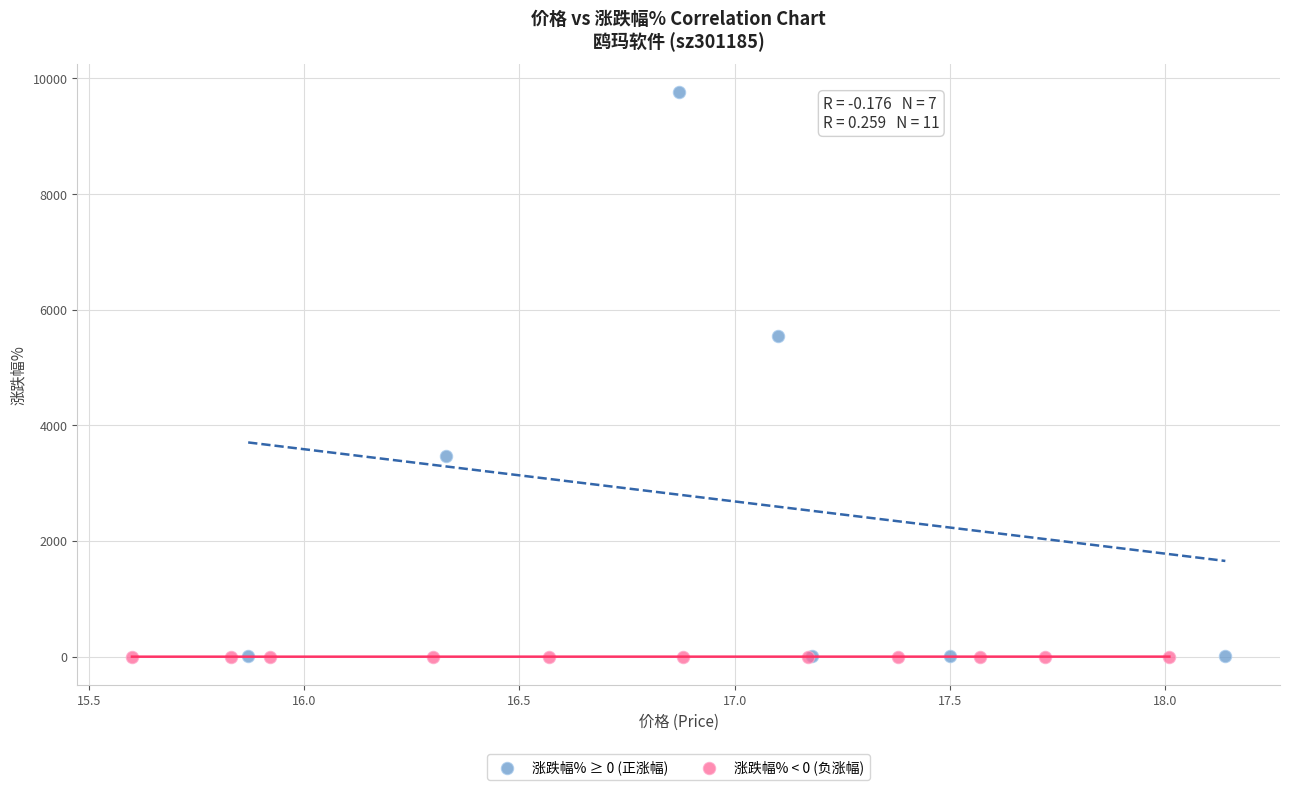

Which series has the largest Y range (max minus min)?

涨跌幅% ≥ 0 (正涨幅)